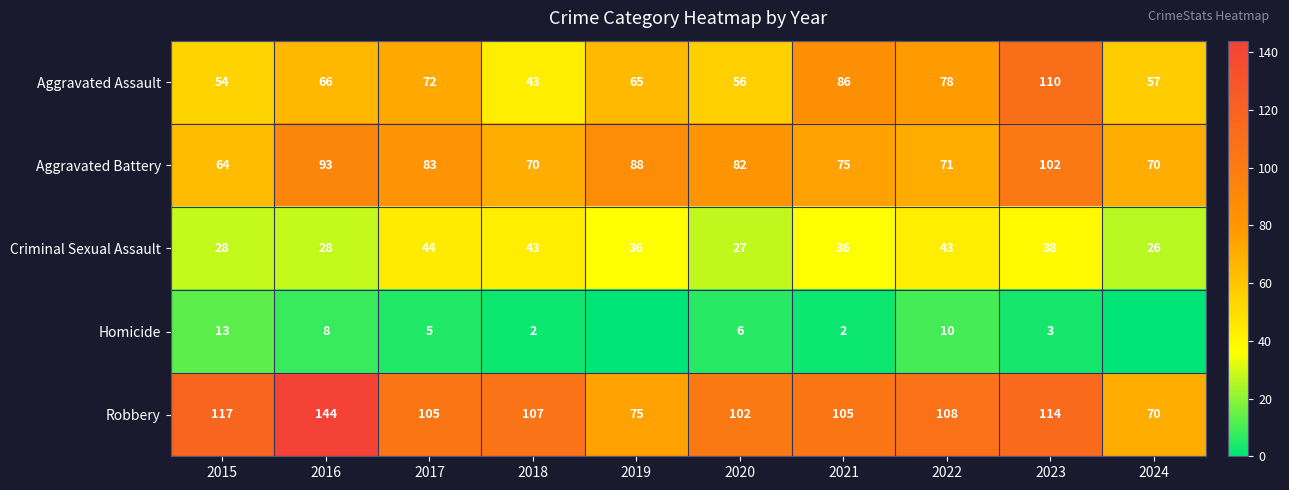

Which label corresponds to the smallest value in the chart?

2019